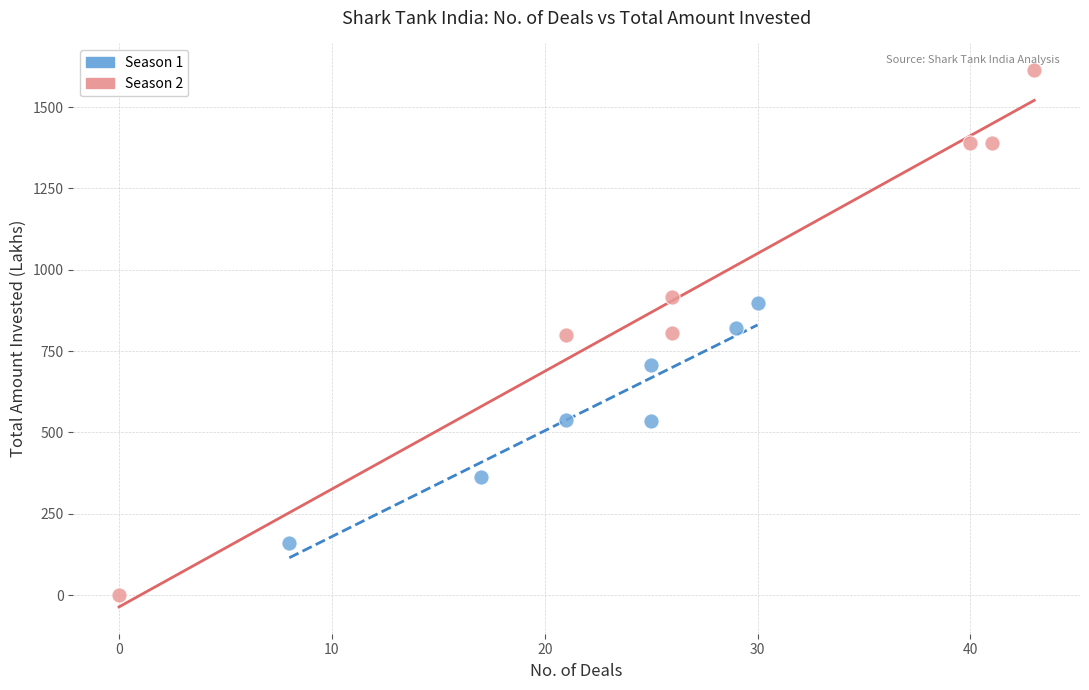

Which series contains the highest Y value?

Season 2